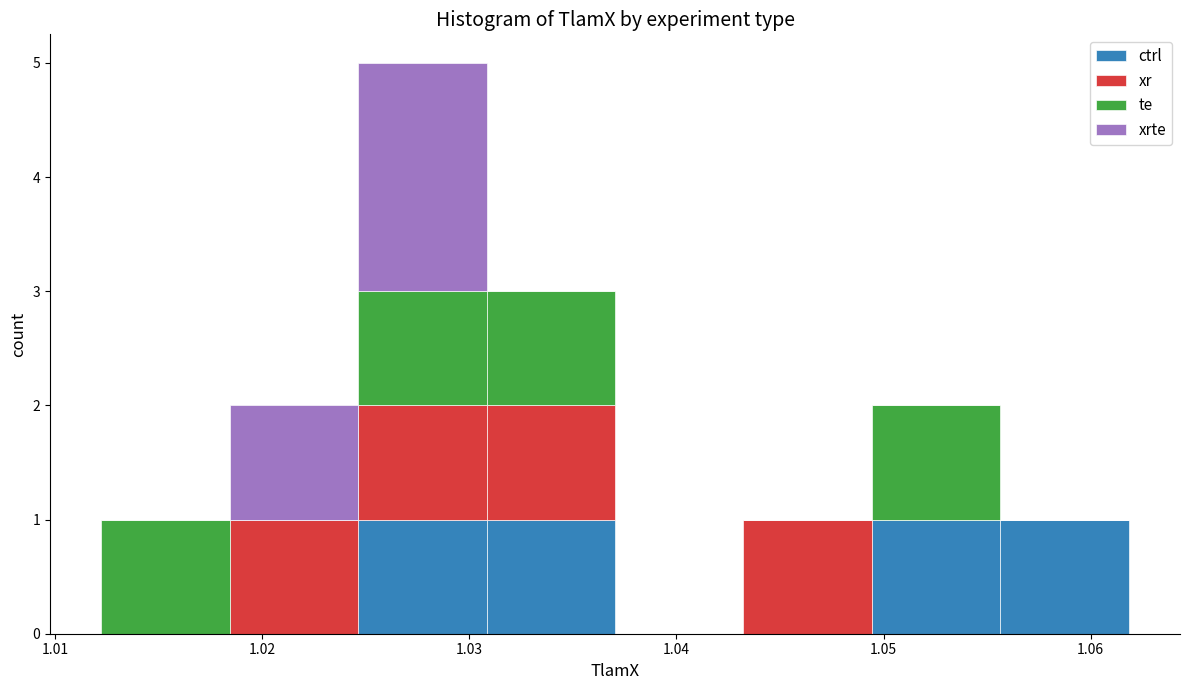

Reading left to right, transcribe this chart: for each stacked bar, give the range it covers on the x-axis and its total height. Neither the bar edges nor the heights are printed on the chart, so give them approximately, as read against the axes.

1.012 to 1.018: 1
1.018 to 1.025: 2
1.025 to 1.031: 5
1.031 to 1.037: 3
1.037 to 1.043: 0
1.043 to 1.049: 1
1.049 to 1.056: 2
1.056 to 1.062: 1